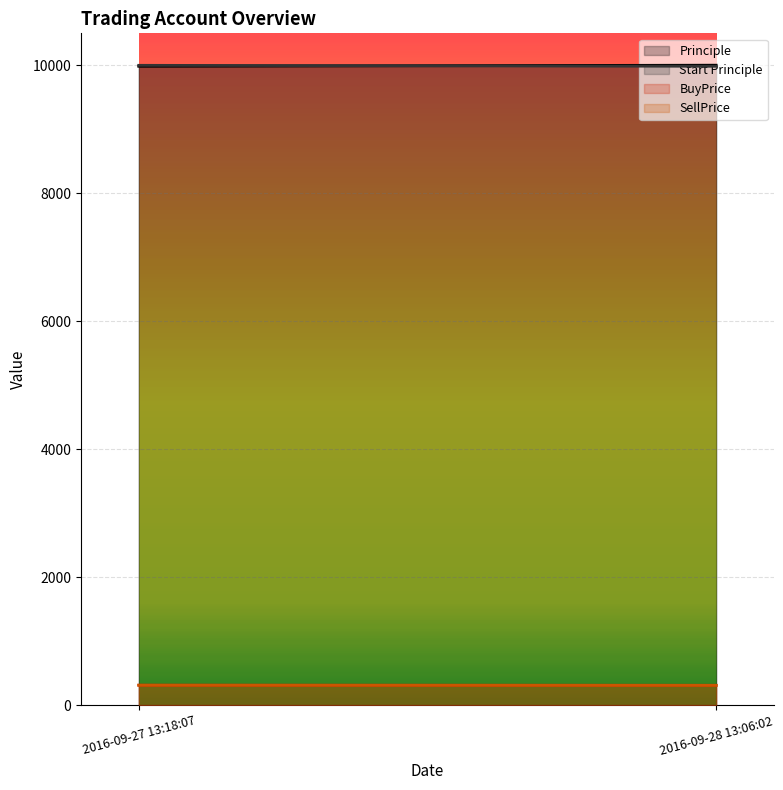

What is the highest value of the SellPrice series?

310.8